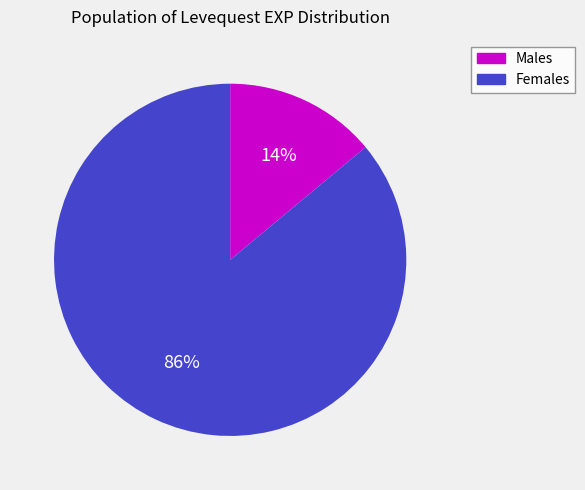

Which slice is the smallest?

Males